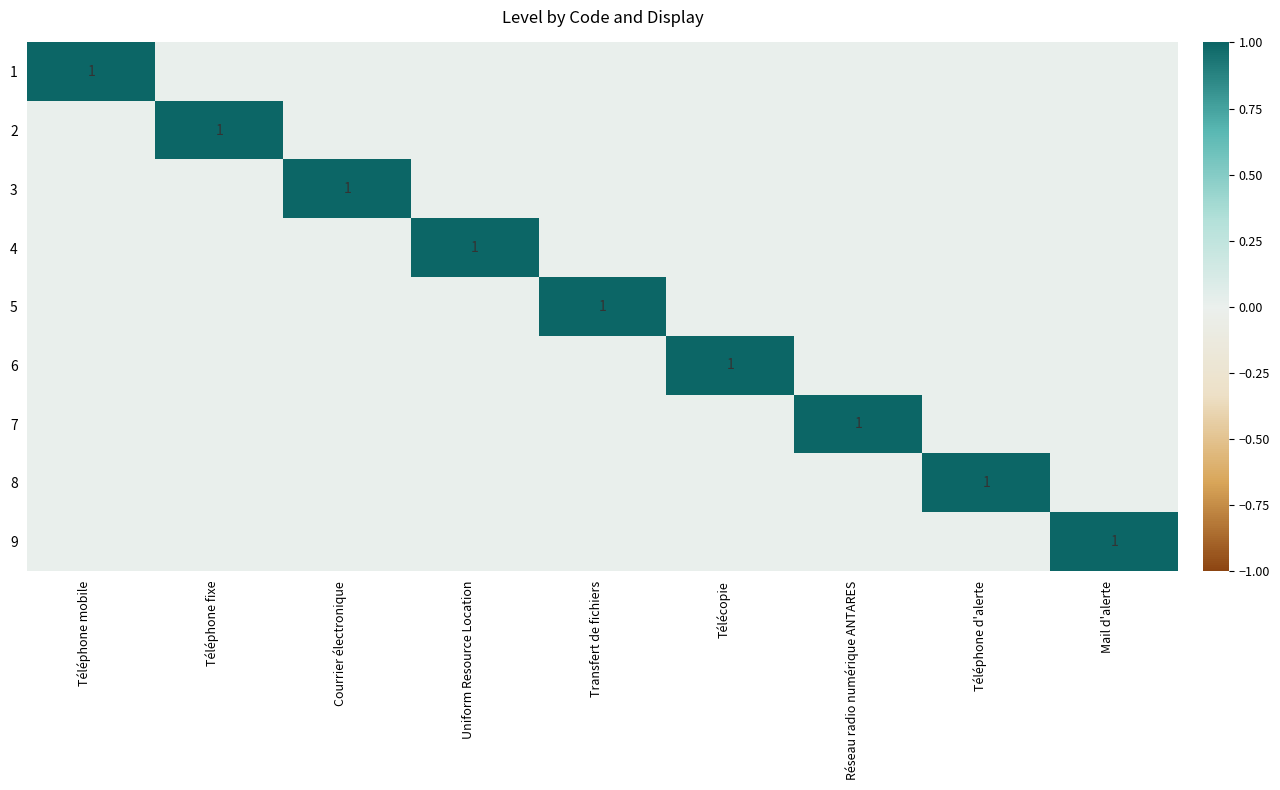

How many categories are shown in the chart?

9